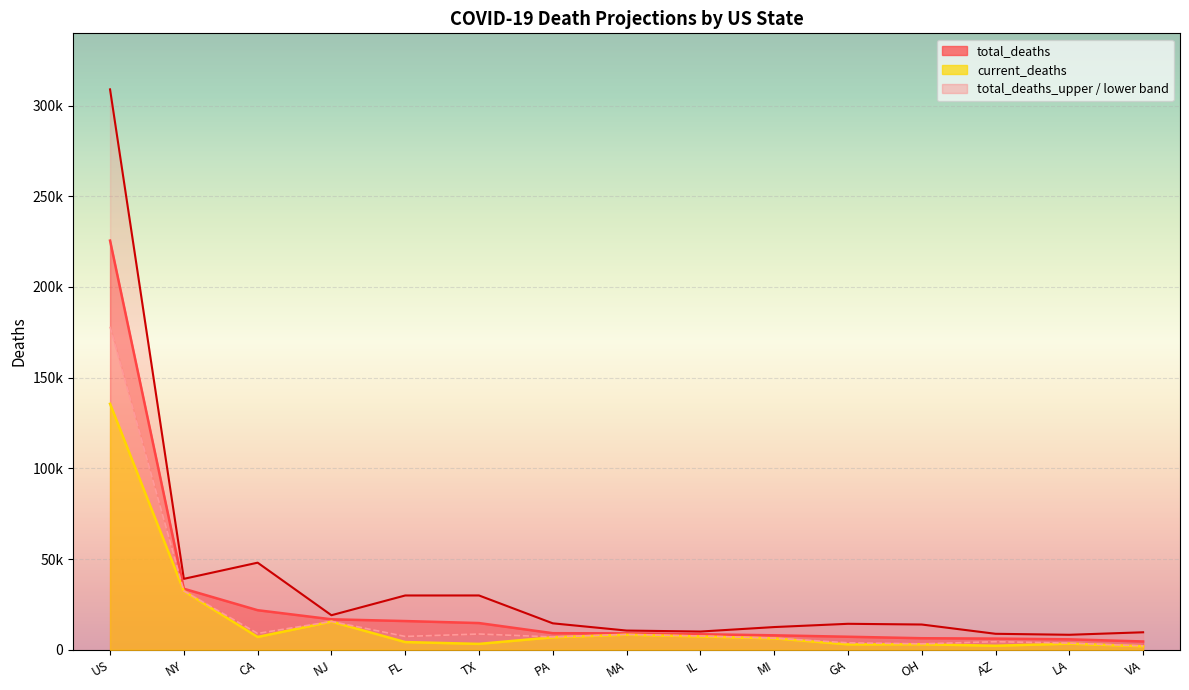

Reading left to right, what are all the values shown in this chart?

current_deaths: 135602	32395	7089	15560	4277	3276	6911	8330	7394	6321	3026	3064	2246	3423	1968
total_deaths: 225558	33676	21842	16834	15865	14752	9170	9068	8597	7999	7212	6397	6194	5789	4608
total_deaths_upper: 308919	39130	48043	19073	29962	29971	14612	10627	10080	12552	14349	13956	8840	8295	9675
total_deaths_lower: 178090	32432	9045	15639	7380	8717	7112	8458	7605	6437	3878	3314	4471	3719	2147